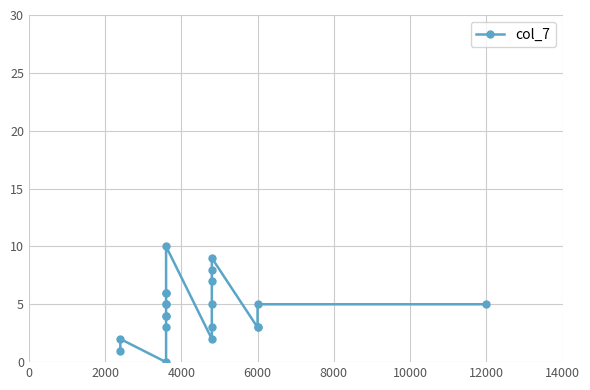

How many points are higher than both their immediate neighbors (excluding endpoints)?

3